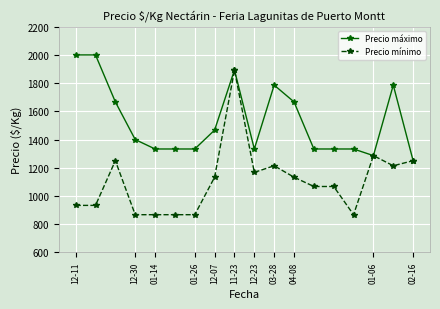

What is the maximum value for Precio mínimo?

1893